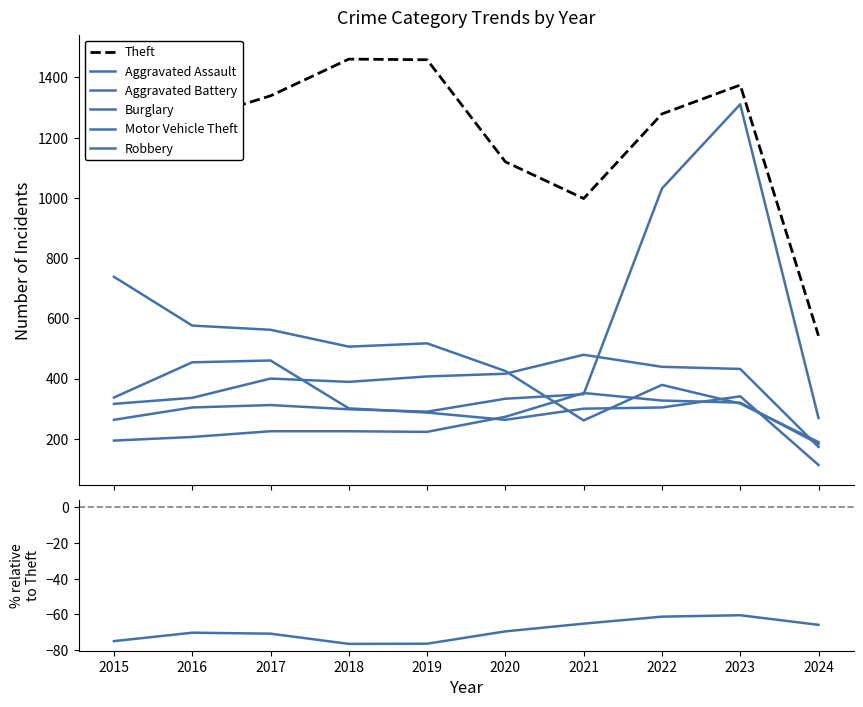

How many data points does each series have?

10